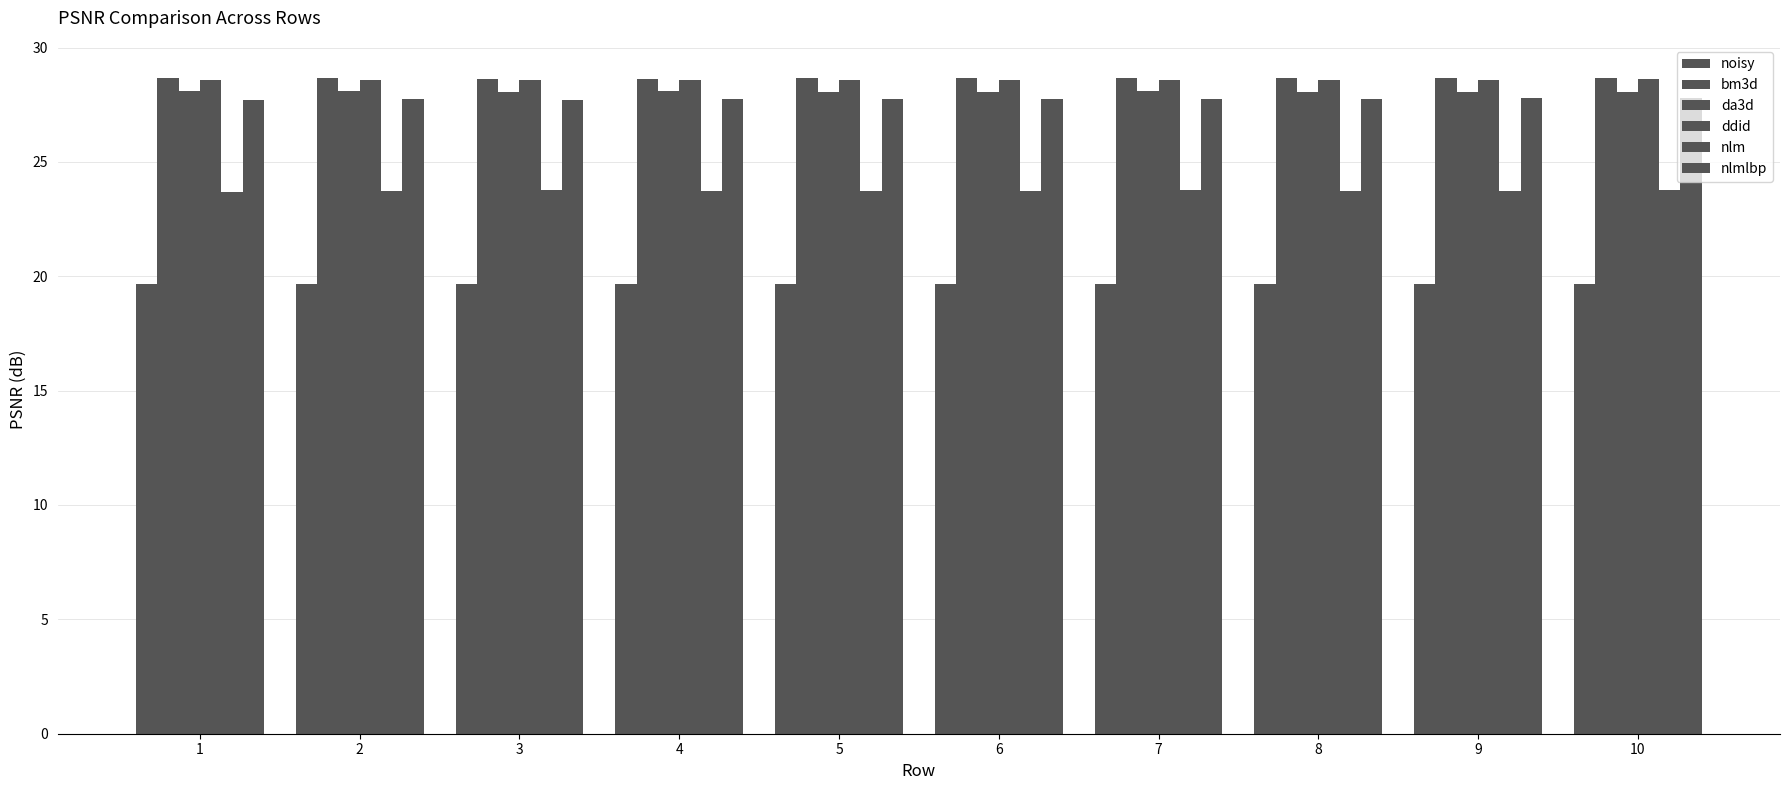

How many bars are there in each group?

6